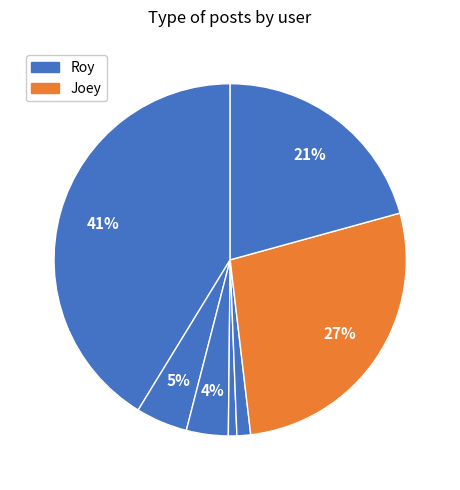

Count the number of slices in the pie.

7